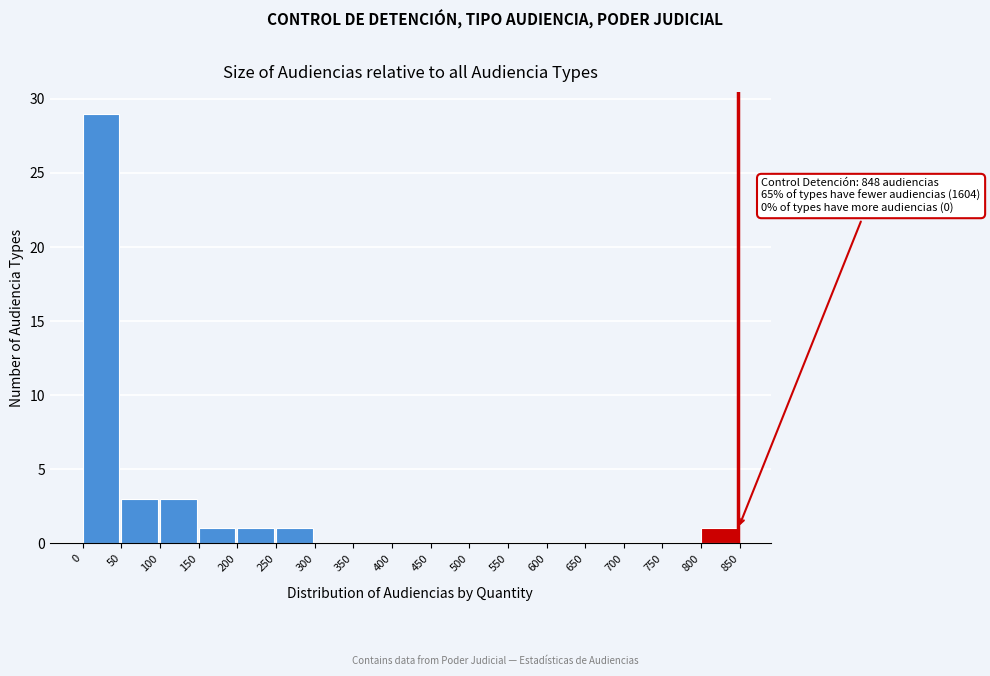

Which range on the x-axis has the tallest bar?

0 to 50